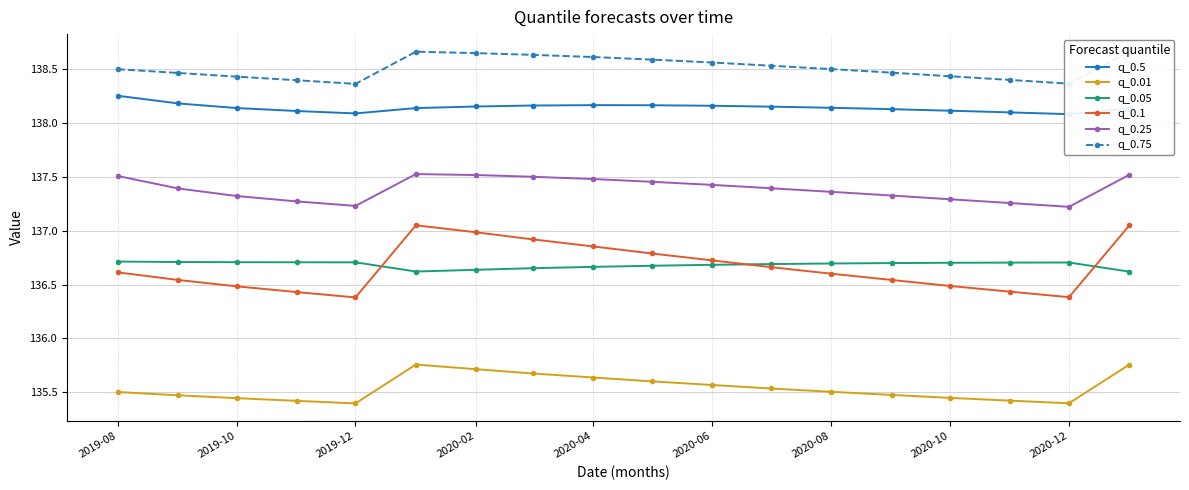

True or false: q_0.05 and q_0.25 intersect in this chart.

False